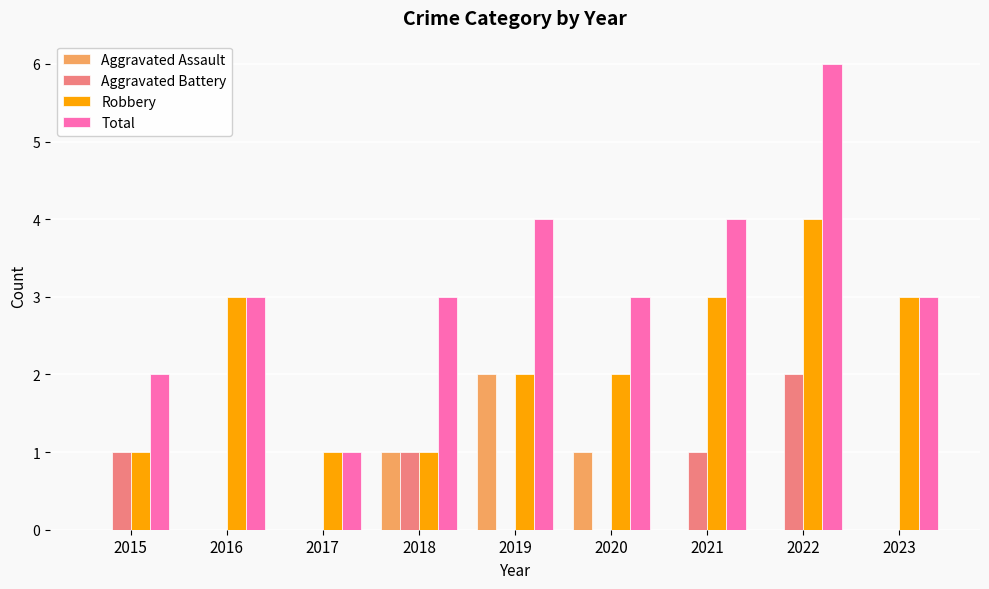

What is the sum of all Total values?

29